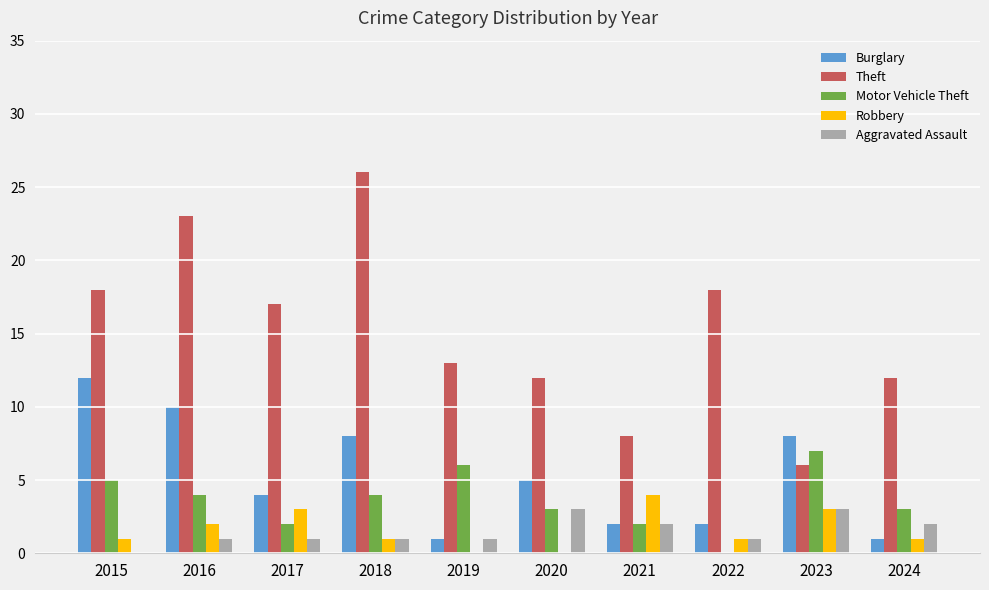

At which category does the chart reach its peak across all series?

2018